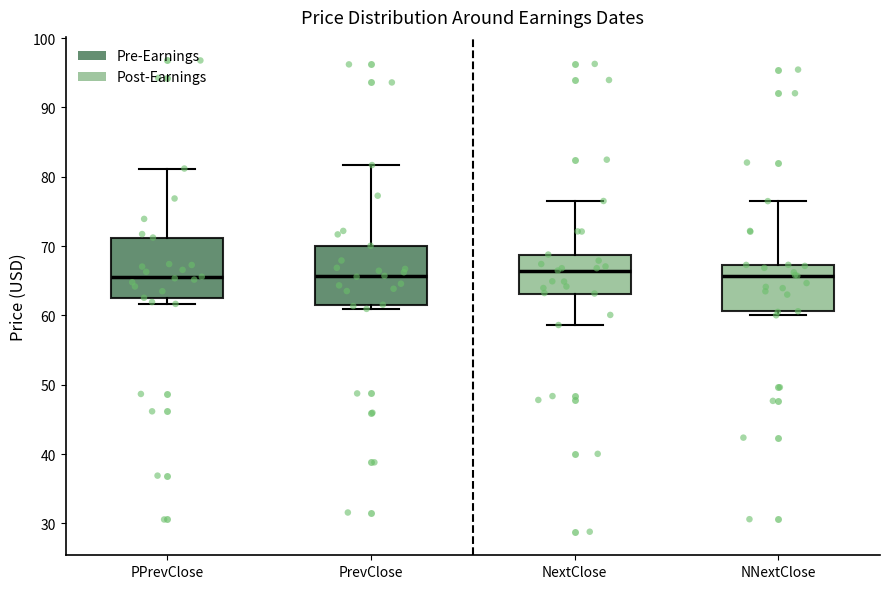

Where does the upper whisker of the box for PPrevClose end on the y-axis? The values are not printed on the chart, so give them approximately, as read against the axis.

81